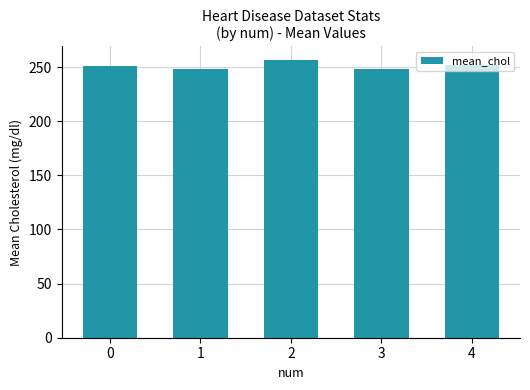

What is the sum of all values?

1255.3